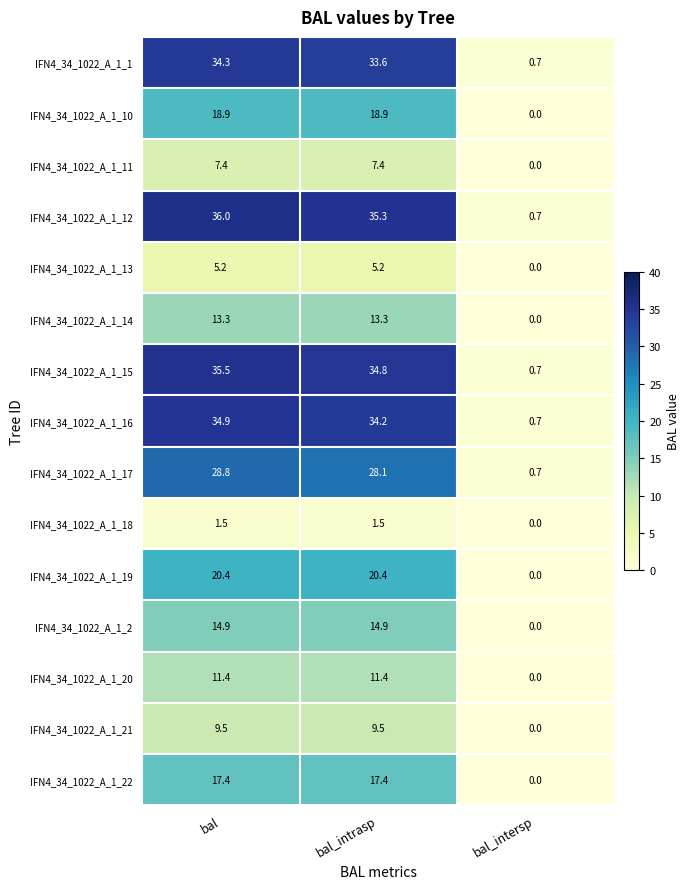

Rank the categories by IFN4_34_1022_A_1_1 value from highest to lowest.

bal, bal_intrasp, bal_intersp